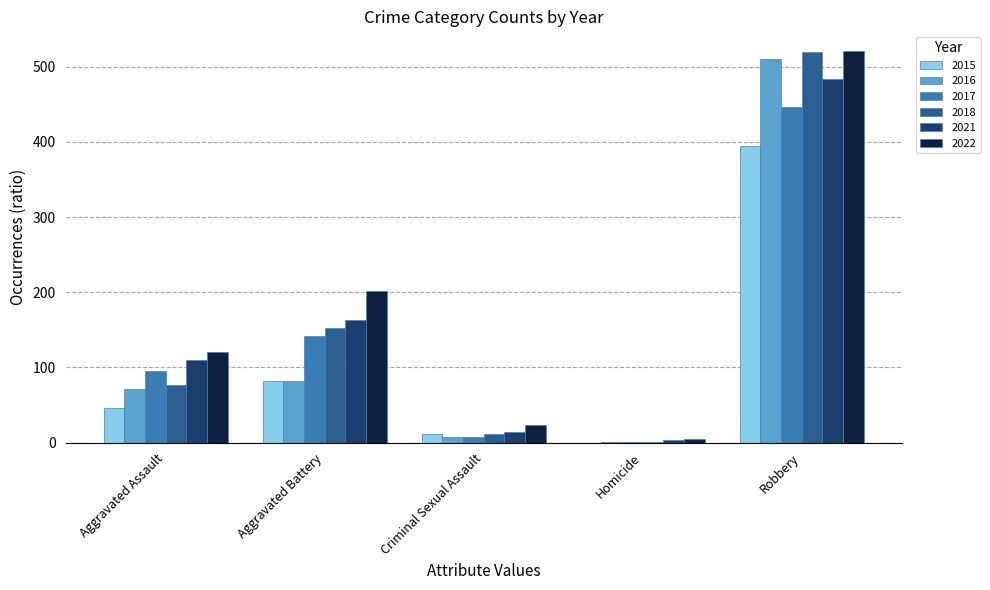

The 2015 series shows 12 at Criminal Sexual Assault. True or false?

True